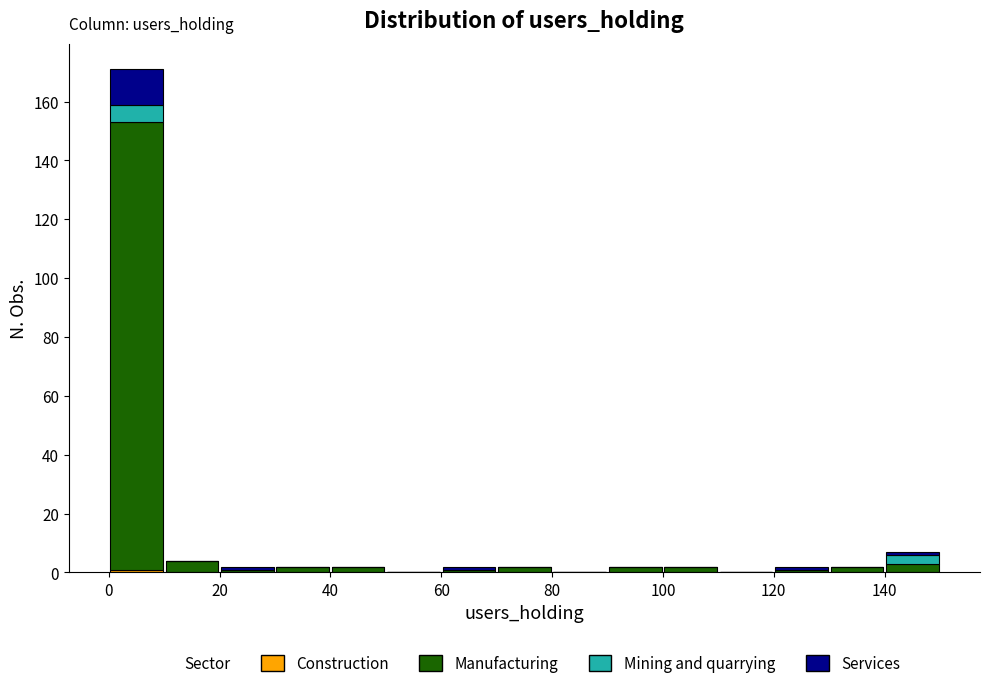

What is the total height of the stacked bar covering 100 to 110 on the x-axis? The values are not printed on the chart, so give them approximately, as read against the axis.

2